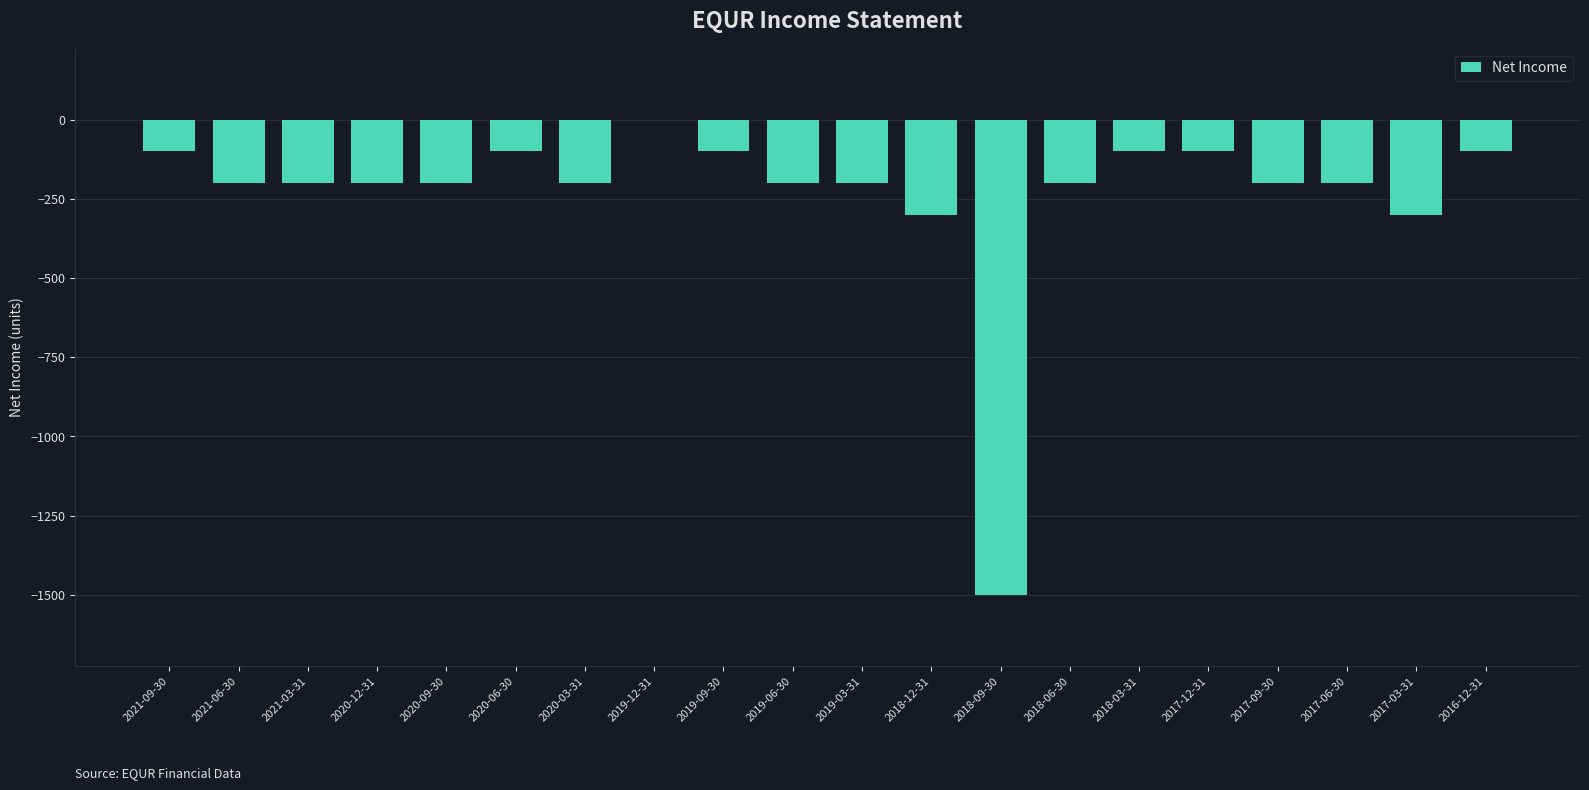

Reading left to right, transcribe all the data shown in this chart.

2021-09-30=-100	2021-06-30=-200	2021-03-31=-200	2020-12-31=-200	2020-09-30=-200	2020-06-30=-100	2020-03-31=-200	2019-12-31=0	2019-09-30=-100	2019-06-30=-200	2019-03-31=-200	2018-12-31=-300	2018-09-30=-1500	2018-06-30=-200	2018-03-31=-100	2017-12-31=-100	2017-09-30=-200	2017-06-30=-200	2017-03-31=-300	2016-12-31=-100